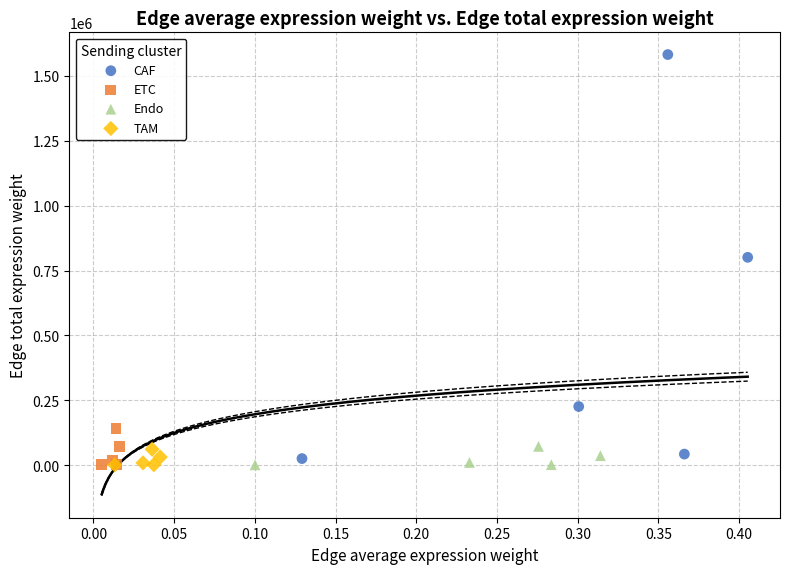

Which series contains the highest Y value?

CAF